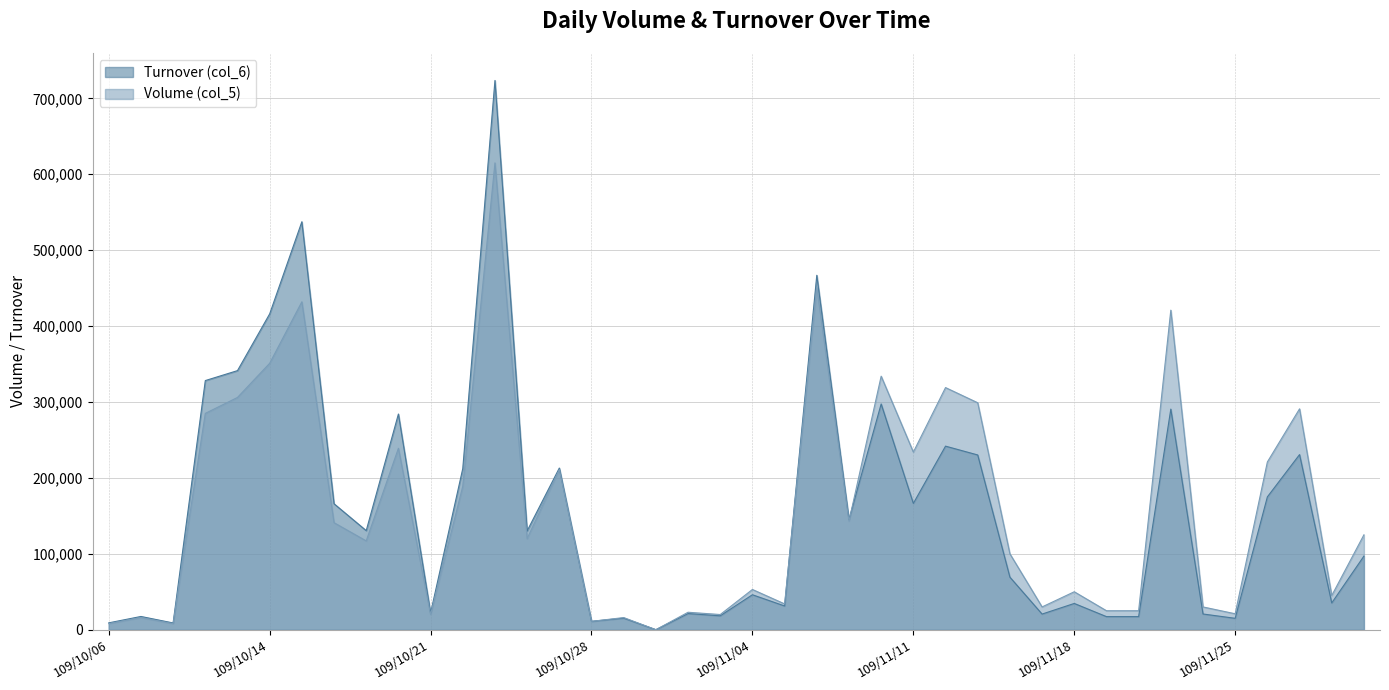

Is the value of Turnover (col_6) at 109/10/23 greater than the value of Volume (col_5) at 109/11/02?

Yes